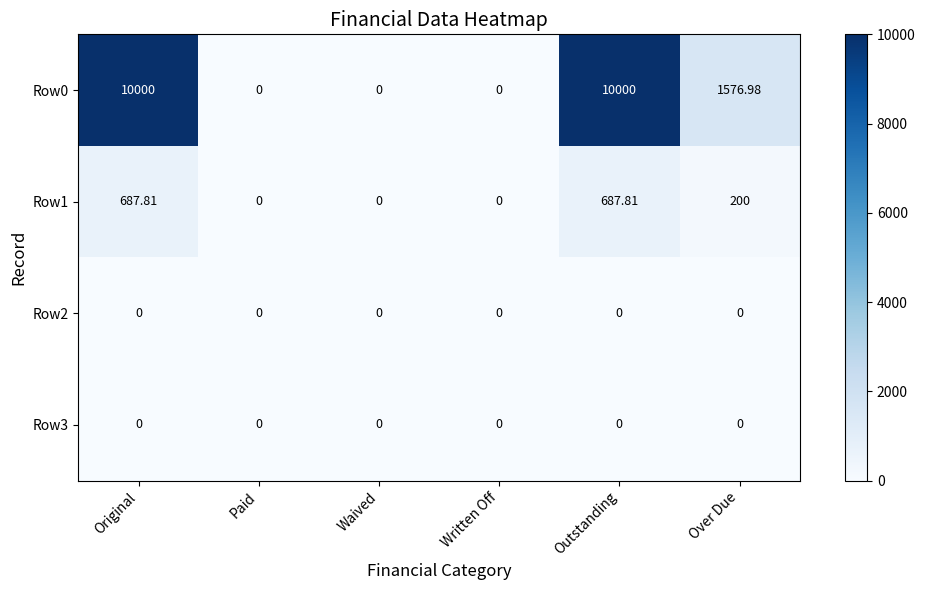

At which label is Row1 closest to 343?

Over Due